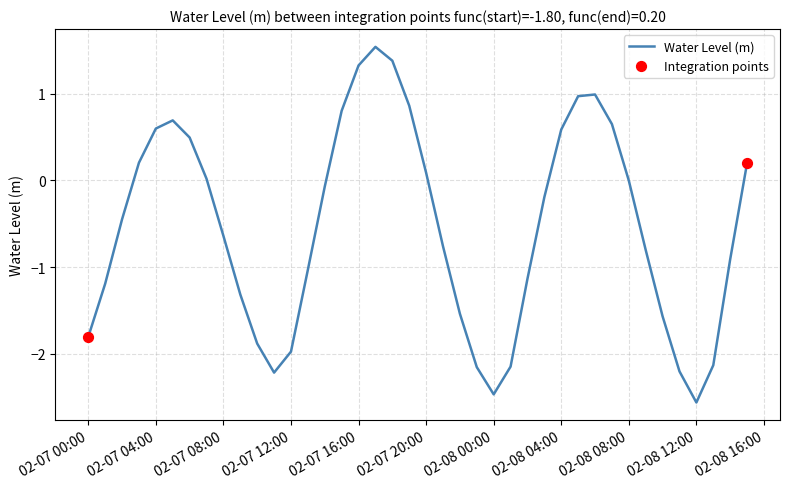

What is the maximum value shown in the chart?

1.5